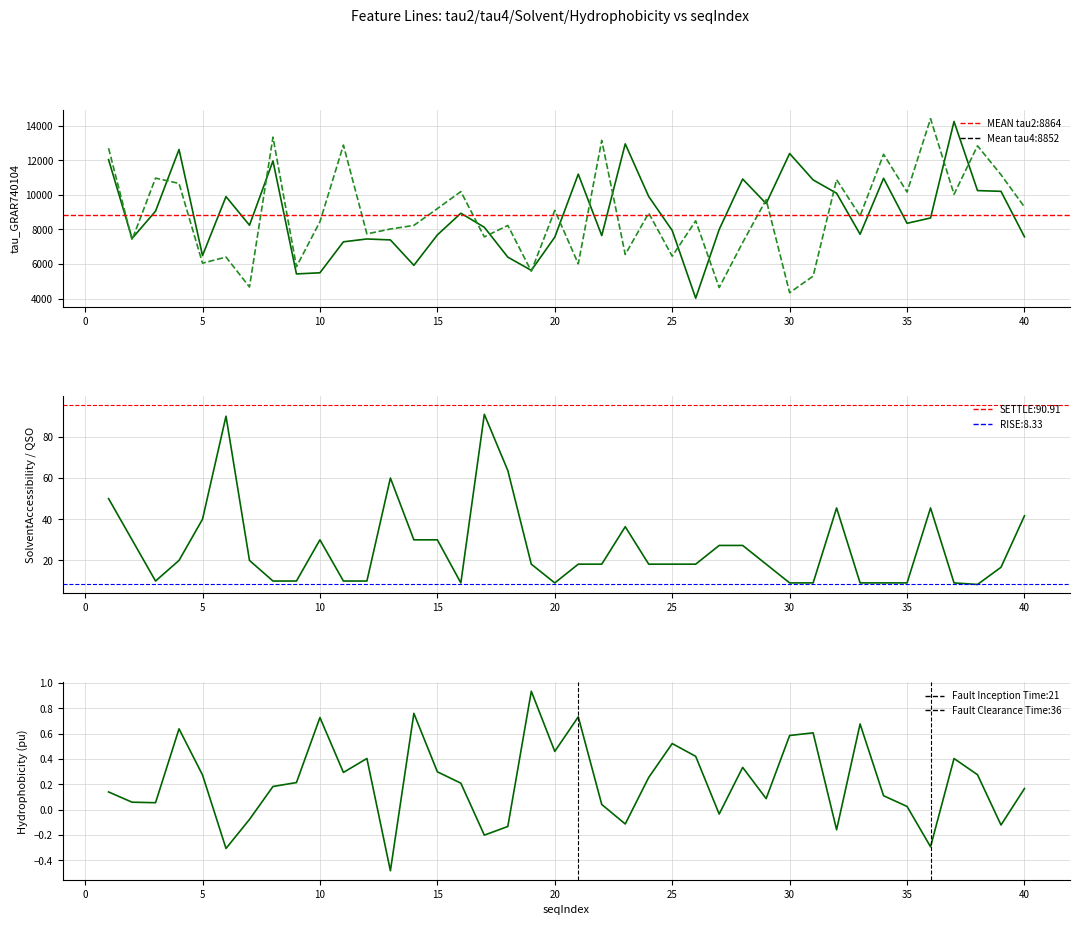

Which label corresponds to the largest value in the chart?

36